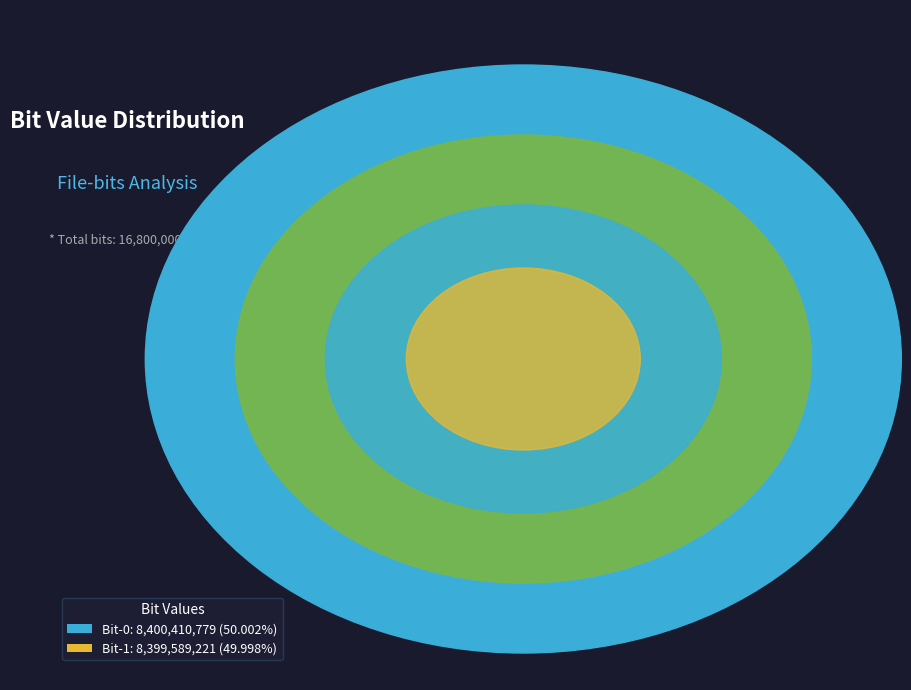

What is the change in value from 0 to 1?

-821558